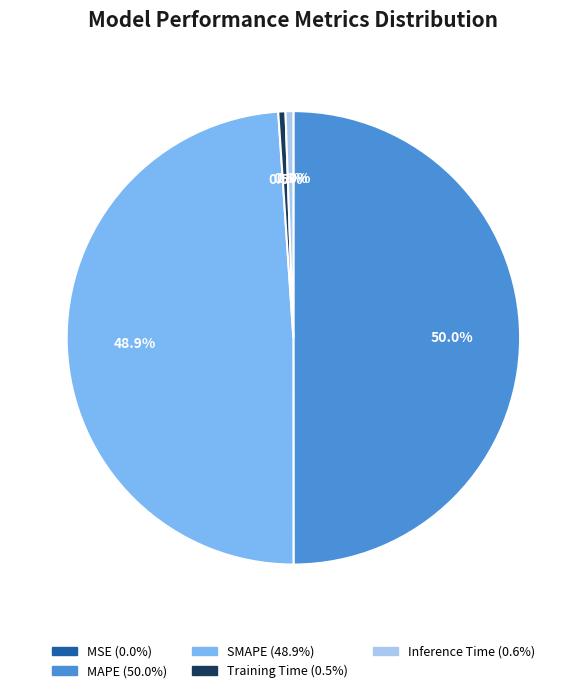

Is the sum of MAPE and SMAPE greater than half?

Yes